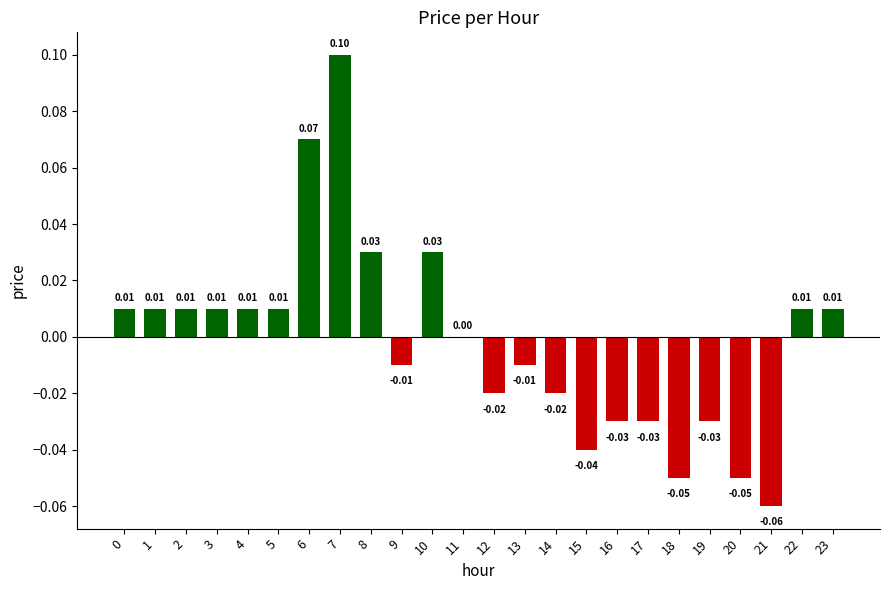

Between 22 and 17, which is larger?

22